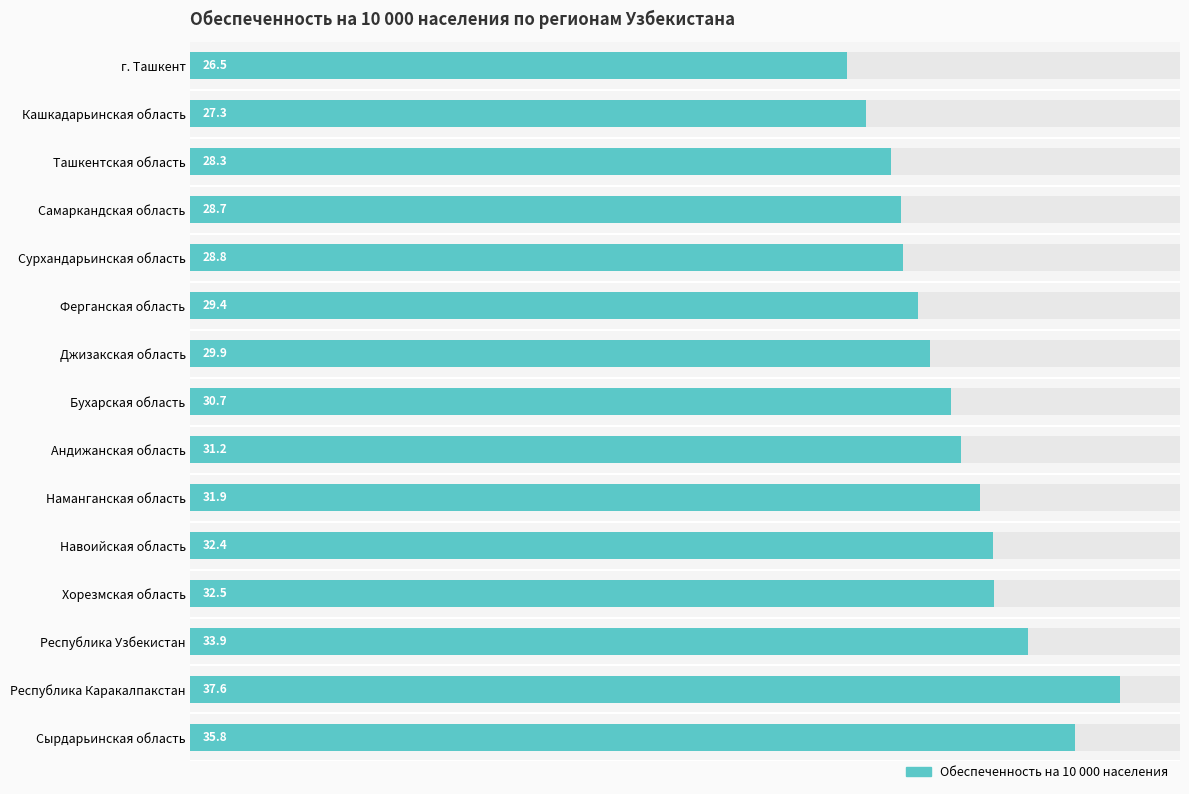

How many categories are shown in the chart?

15